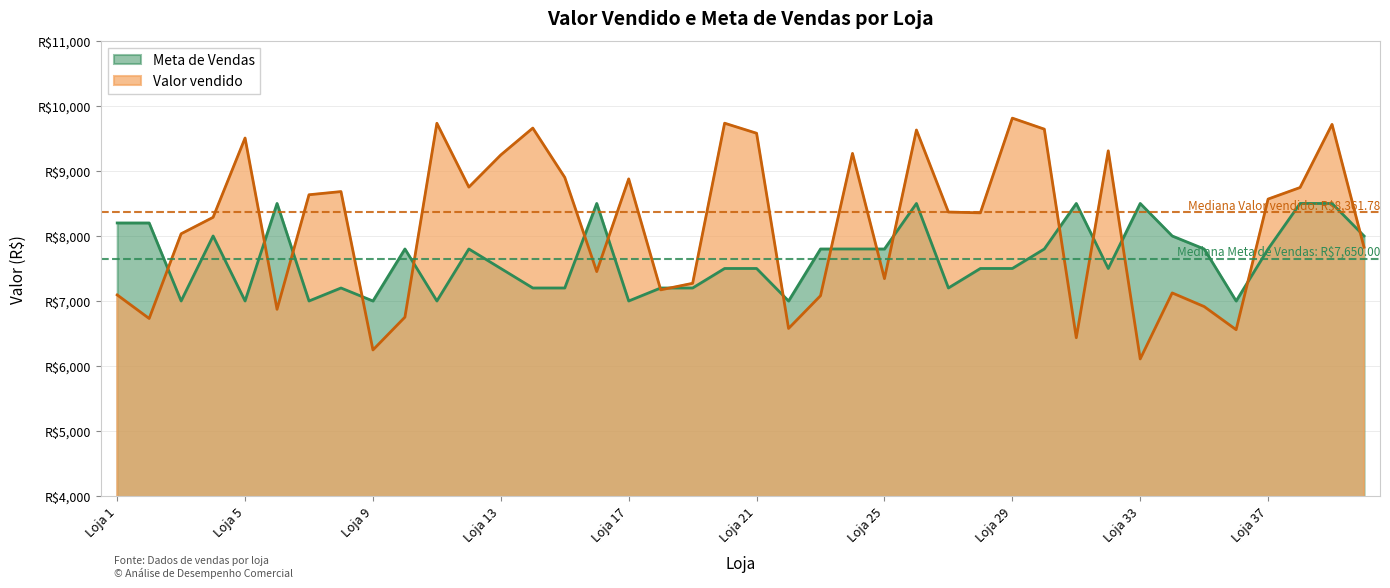

At which label does Meta de Vendas reach its peak?

Loja 6